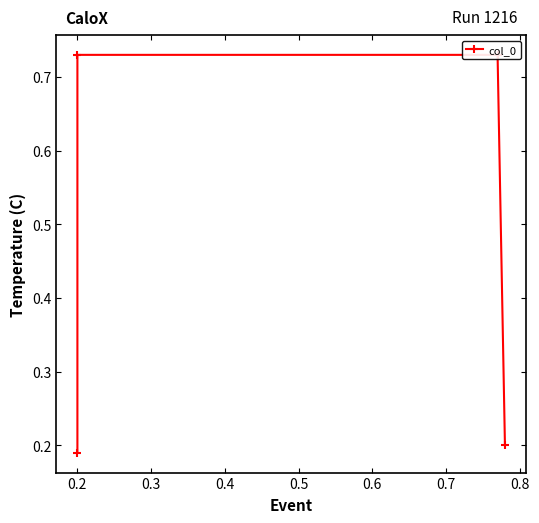

What is the sum of all values?

1.9